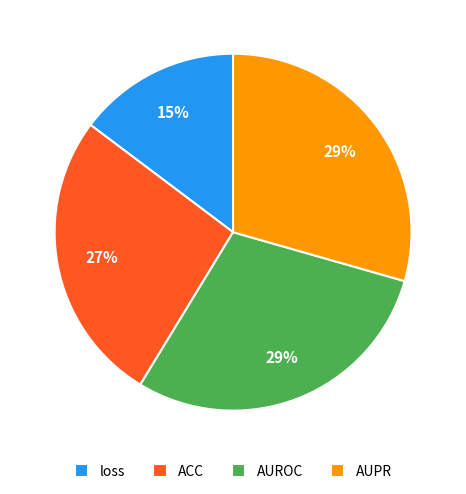

Is there any slice that represents more than half of the pie?

No